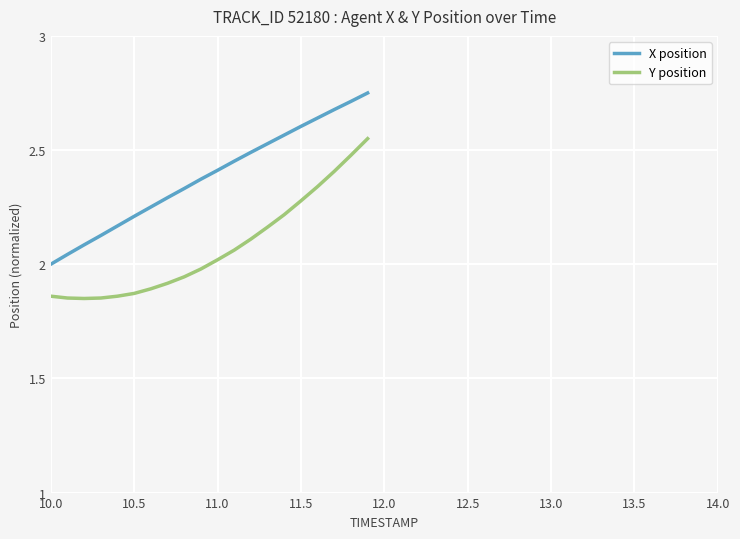

List the series in order of their overall mean, lowest first.

Y position, X position